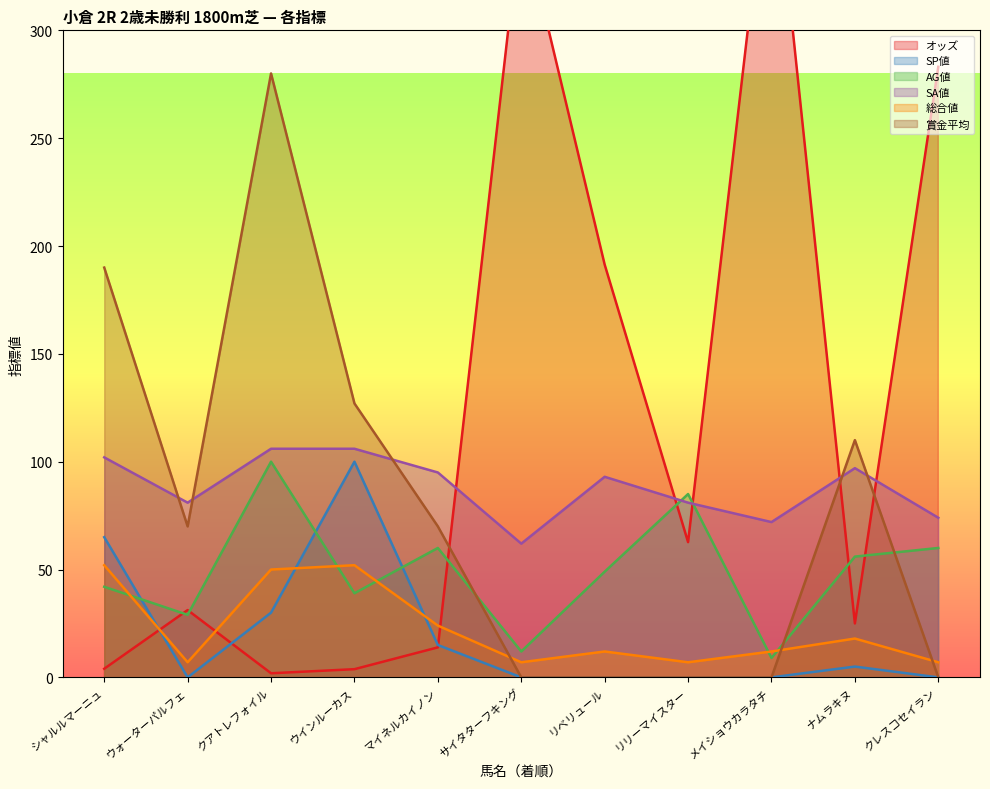

What is the total value across all series at リベリュール?

345.4